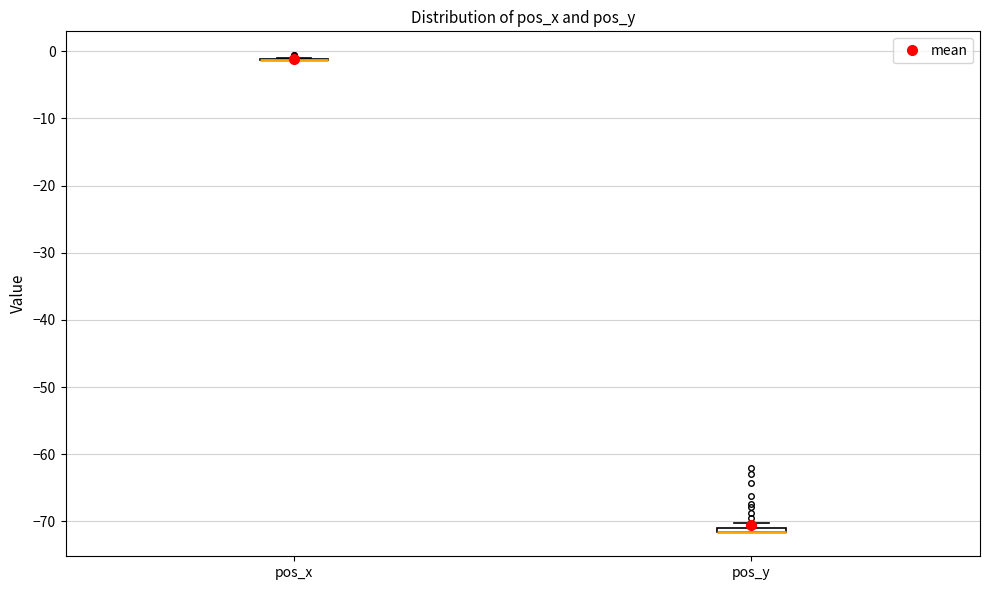

Where is the upper edge of the box for pos_y on the y-axis? The values are not printed on the chart, so give them approximately, as read against the axis.

-71